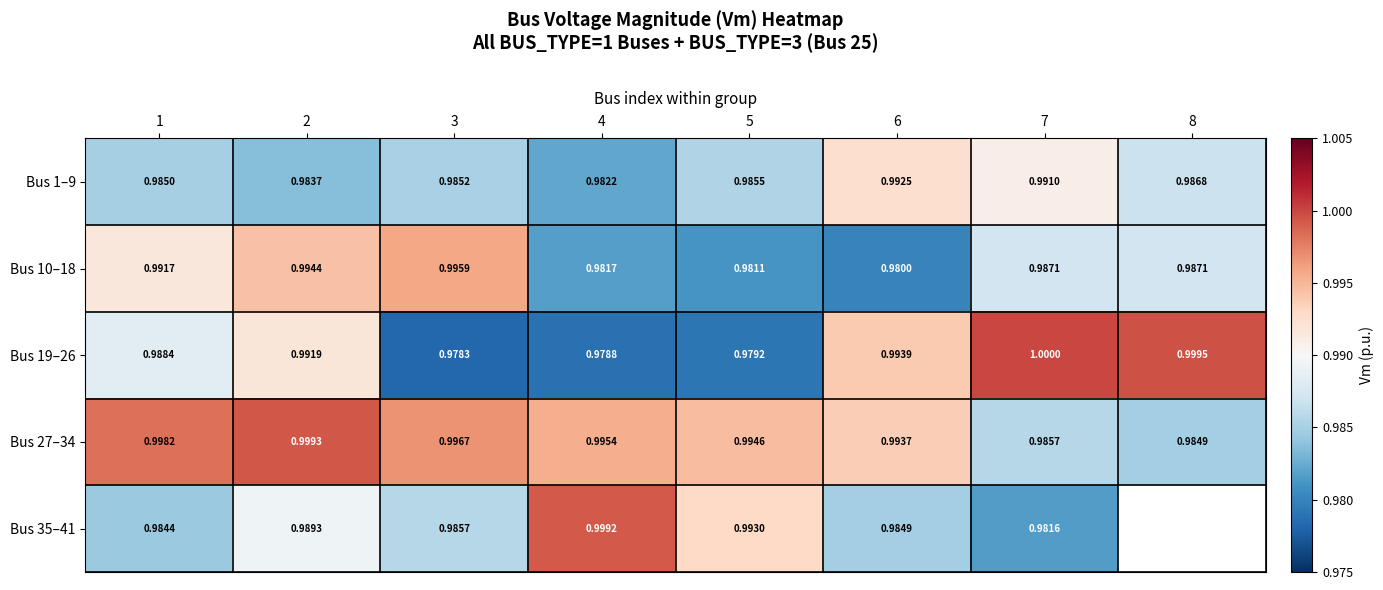

At which label does Bus 10–18 reach its peak?

3